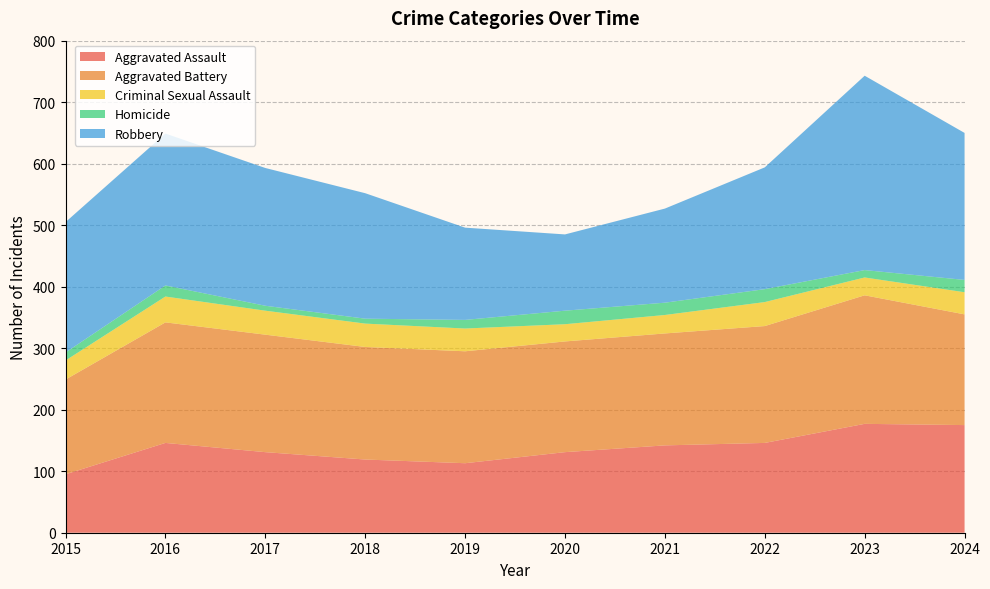

Reading left to right, extract all data points from this chart.

Aggravated Assault: 95	146	131	119	113	131	142	146	177	175
Aggravated Battery: 154	196	191	183	182	180	182	190	209	180
Criminal Sexual Assault: 31	42	39	38	37	28	30	39	29	36
Homicide: 13	18	8	8	14	22	20	21	12	20
Robbery: 212	247	224	204	150	124	153	198	316	239